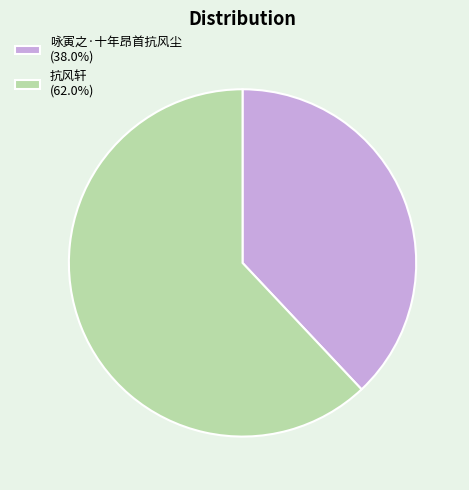

What is the majority slice?

抗风轩